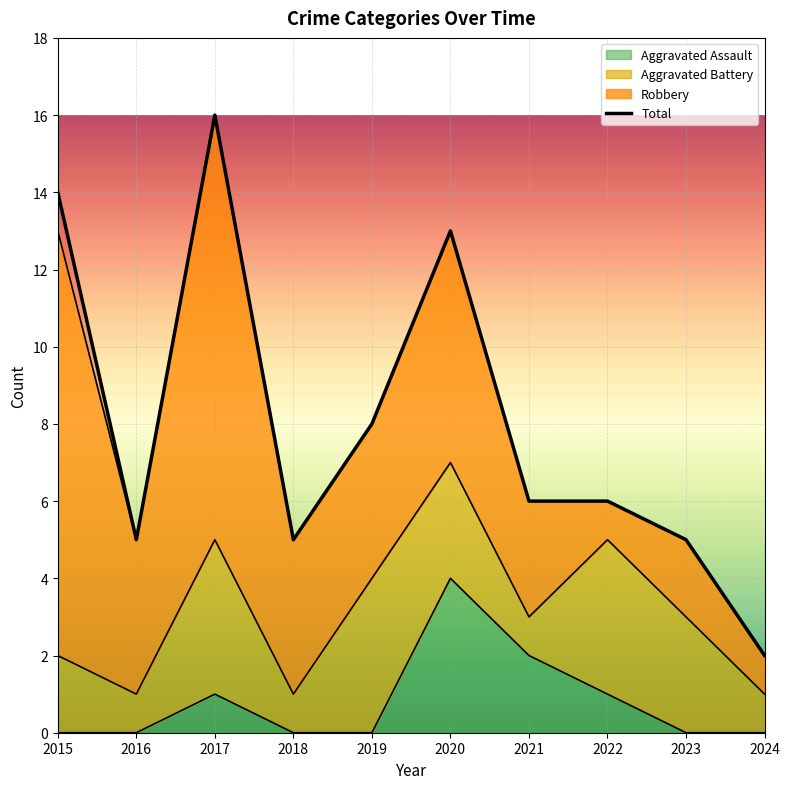

Reading right to left, what are all the values shown in this chart?

2024=2	2023=5	2022=6	2021=6	2020=13	2019=8	2018=5	2017=16	2016=5	2015=14